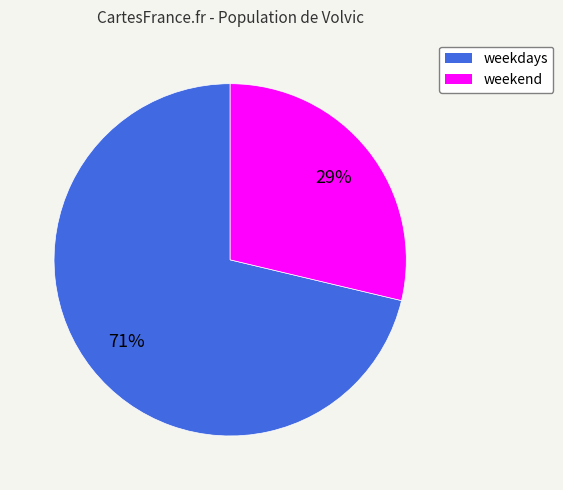

To the nearest percent, what portion does weekend represent?

29%